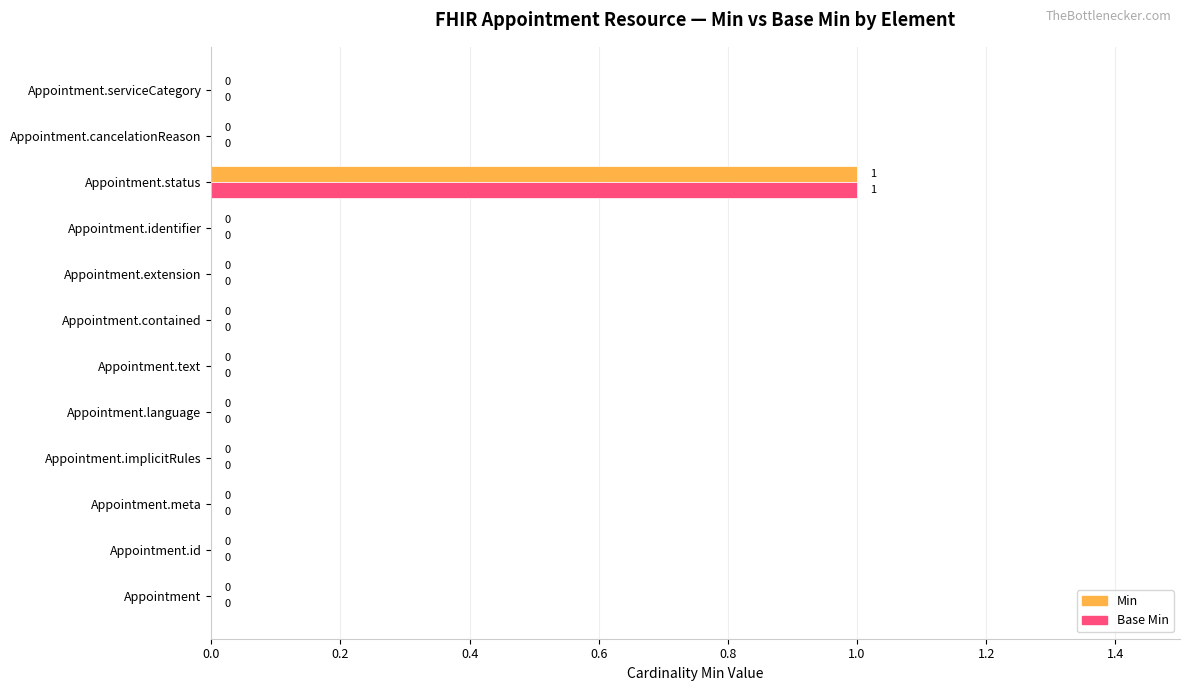

Is it true that Base Min equals 0 at Appointment.language?

True